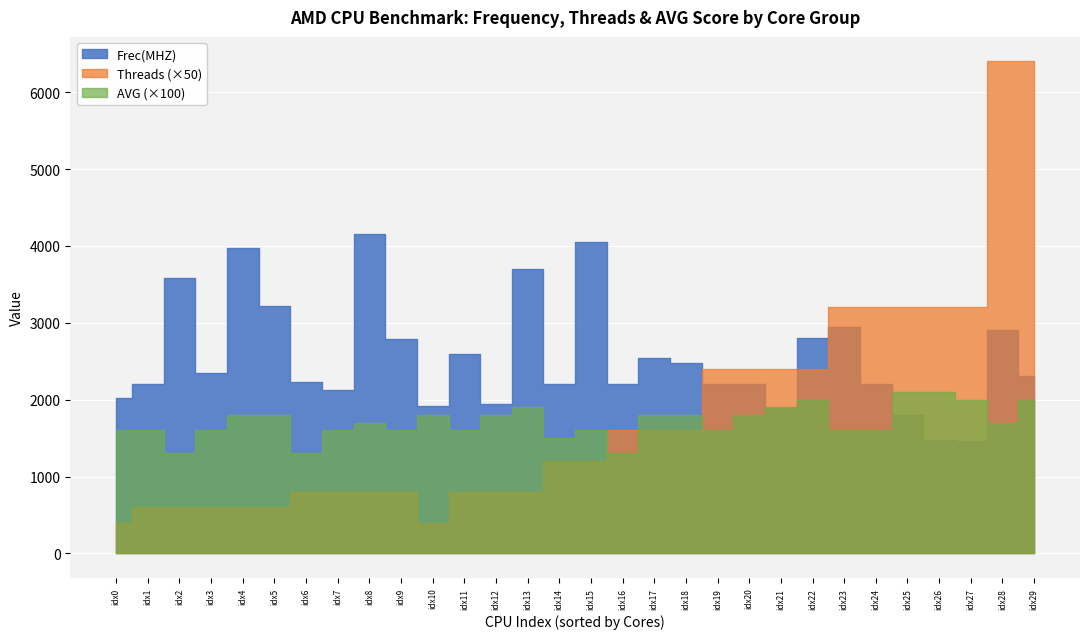

True or false: Threads and AVG cross at least once.

True